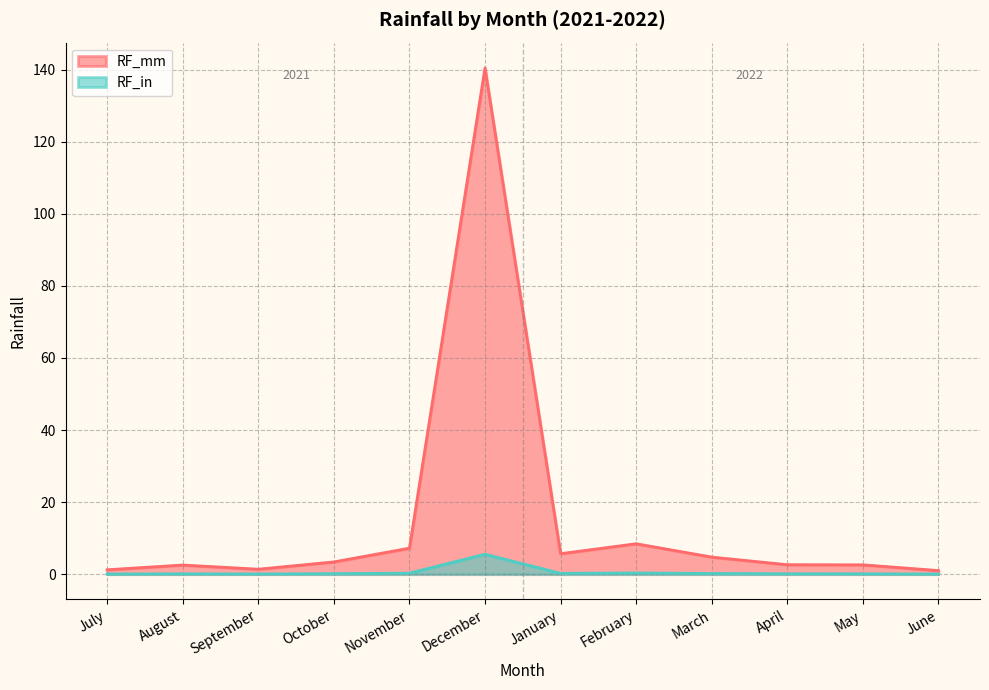

Rank the series at March from highest to lowest value.

RF_mm, RF_in